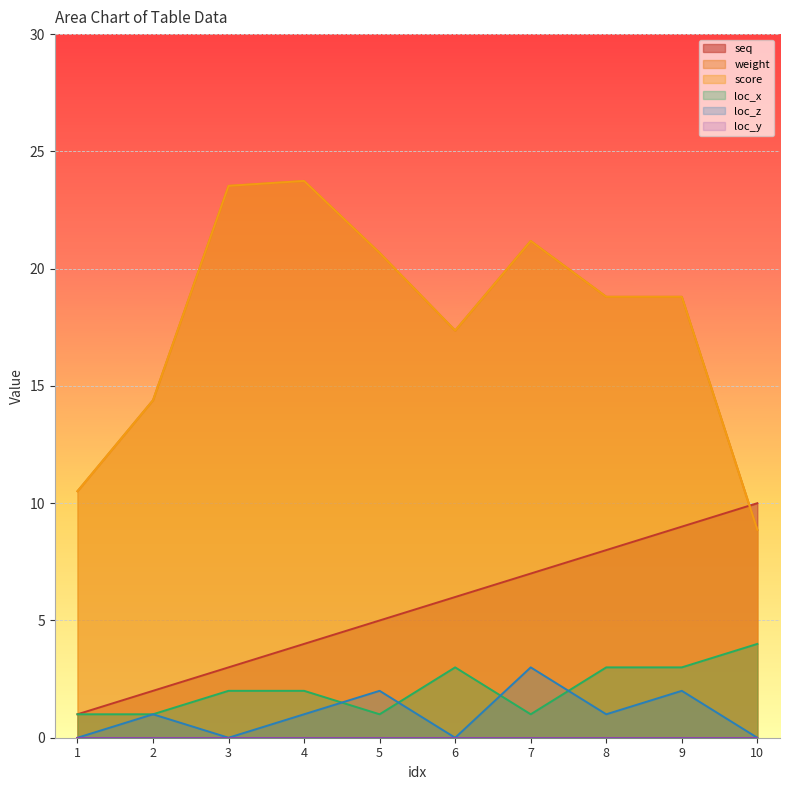

What is the average value of the weight series?

17.8